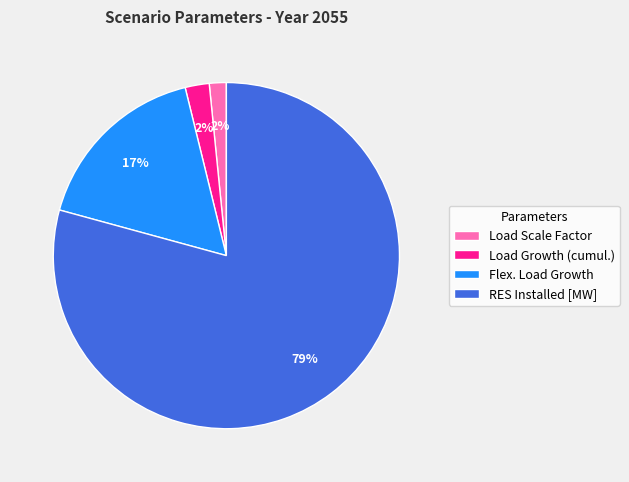

Is the sum of Load Scale Factor and RES Installed [MW] greater than half?

Yes